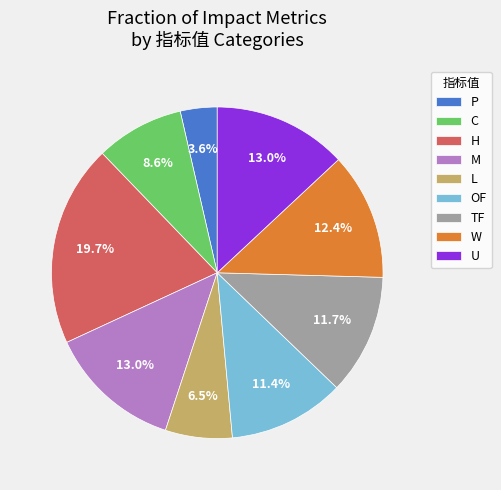

How many segments does this pie chart have?

9